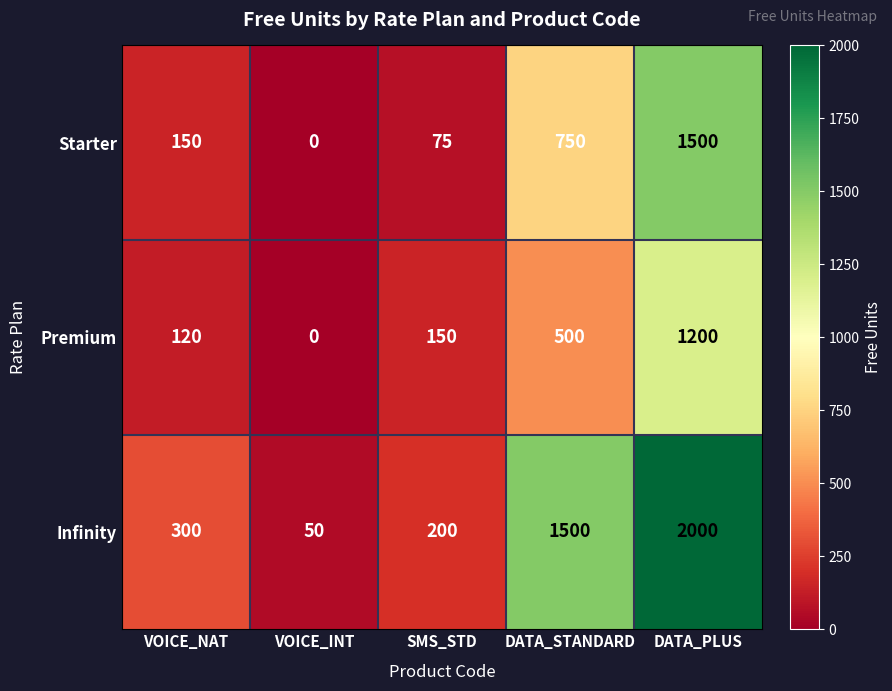

How many categories are shown in the chart?

5